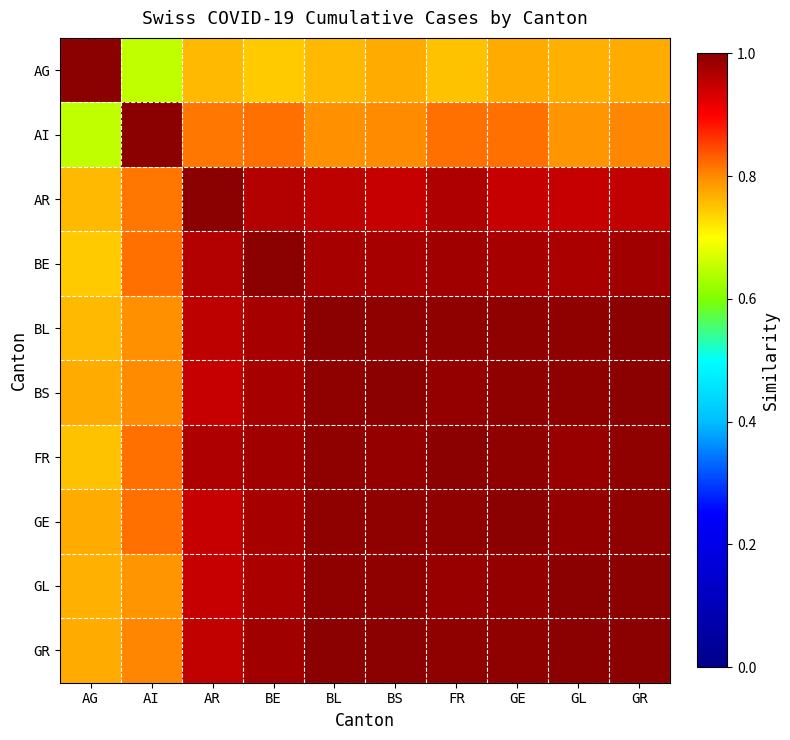

What is the spread (max minus min) of values at GR?

0.2